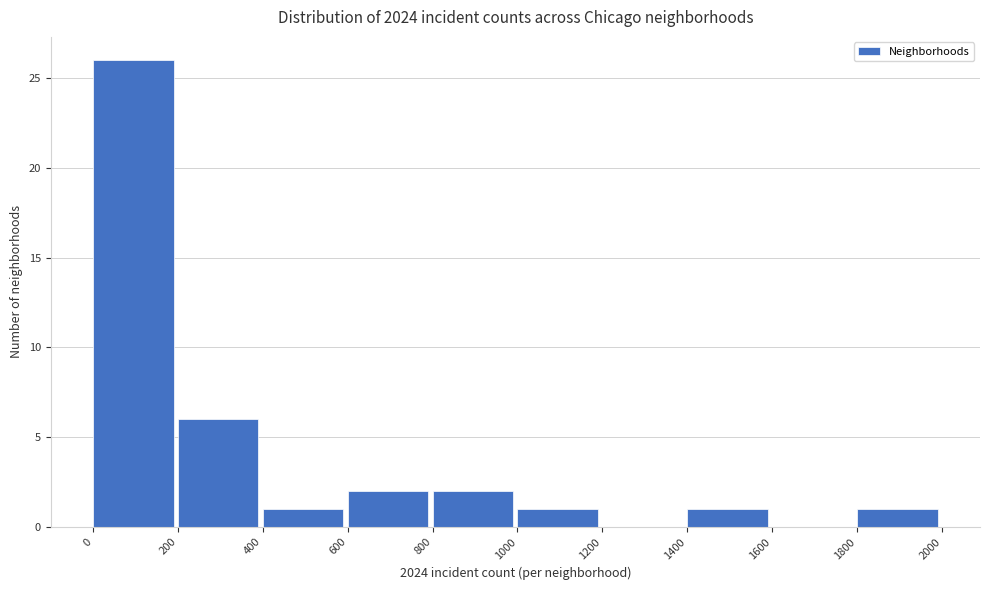

Which range on the x-axis has the tallest bar?

0 to 200